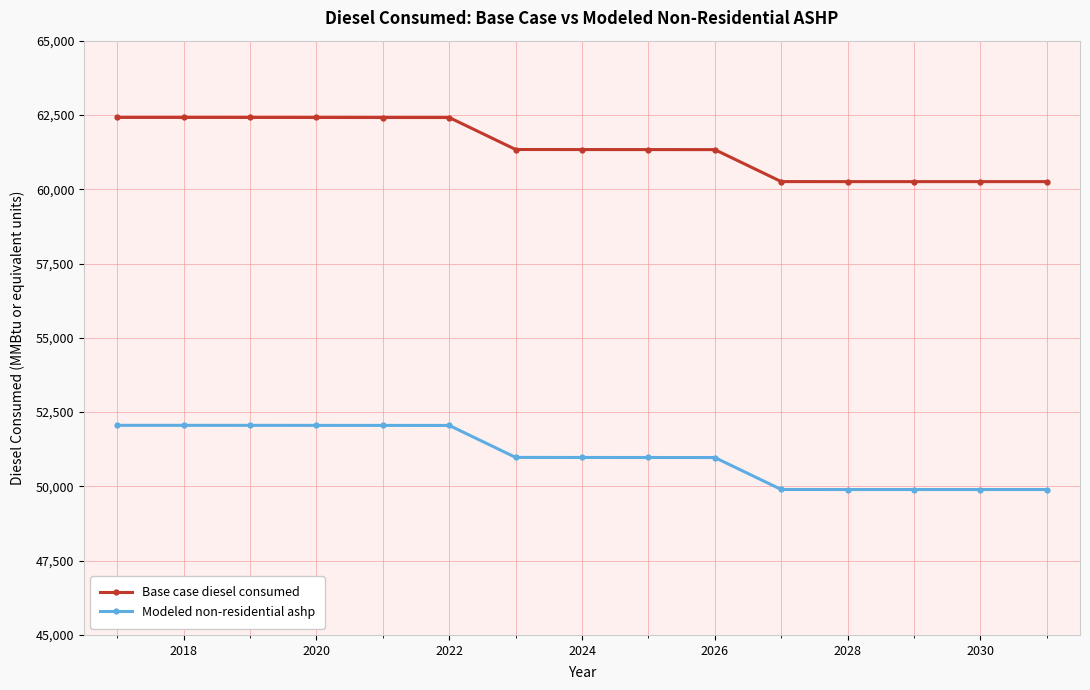

Rank the series by their average value, from highest to lowest.

Base case diesel consumed, Modeled non-residential ashp